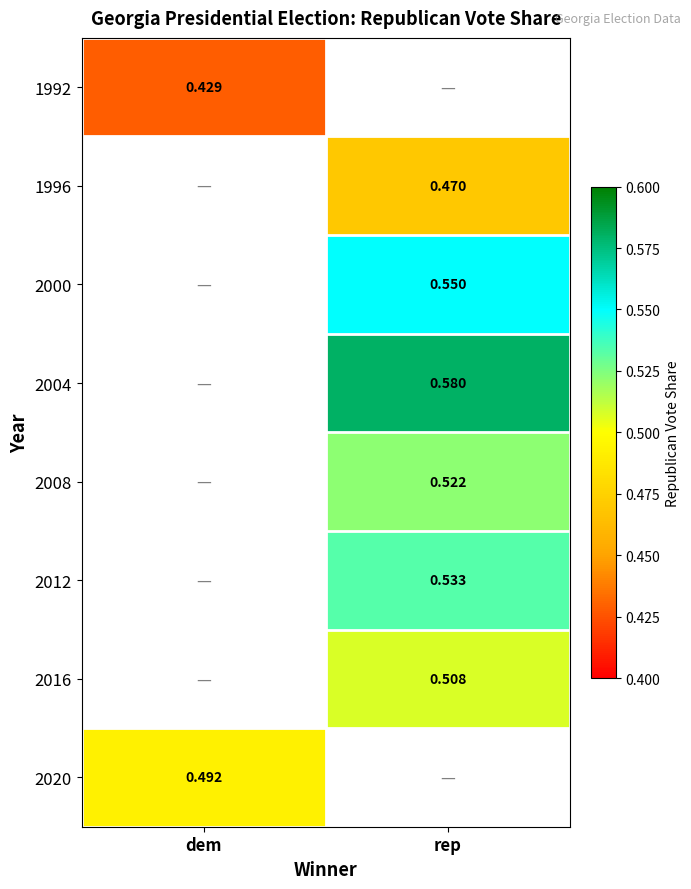

Is the value of 2004 at rep greater than the value of 1996 at rep?

Yes